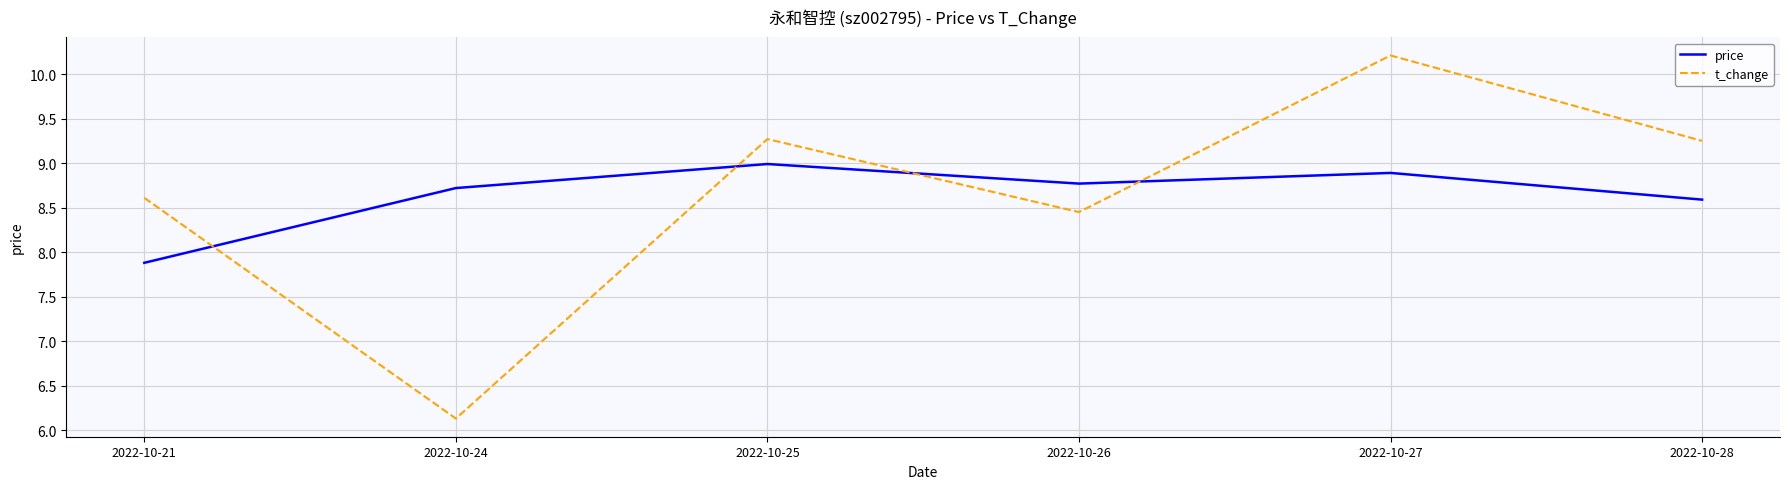

At which label does t_change reach its peak?

2022-10-27